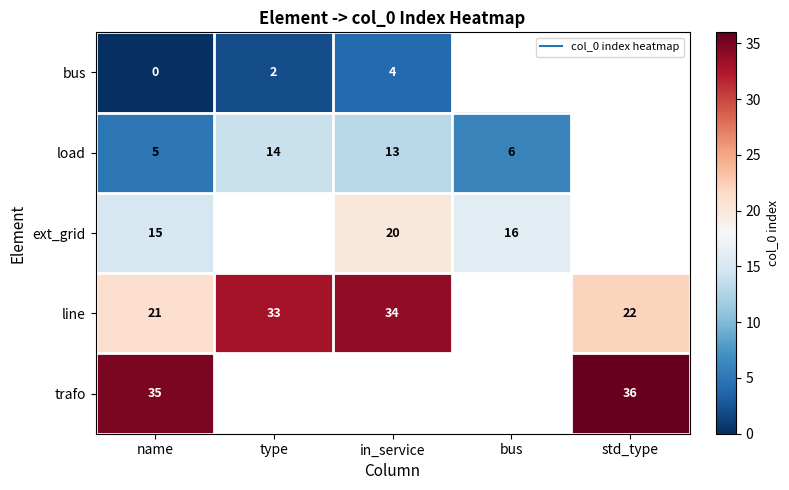

What is the maximum value shown in the chart?

36.0